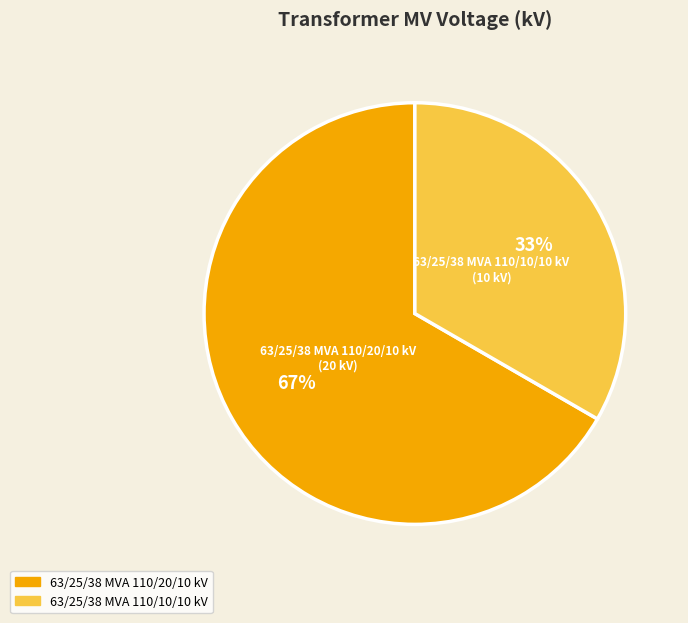

Is the sum of 63/25/38 MVA 110/10/10 kV and 63/25/38 MVA 110/20/10 kV greater than half?

Yes